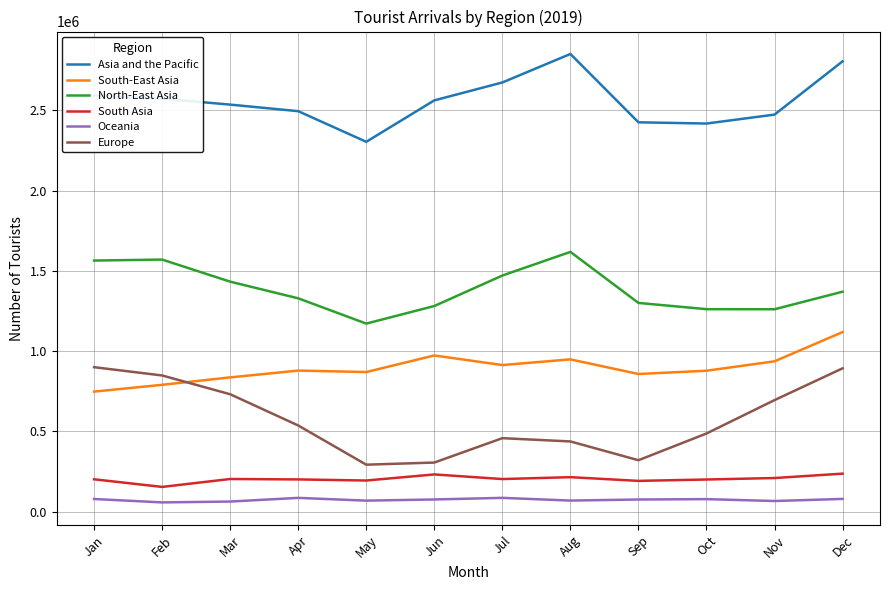

Rank the series by their maximum value, from lowest to highest.

Oceania, South Asia, Europe, South-East Asia, North-East Asia, Asia and the Pacific